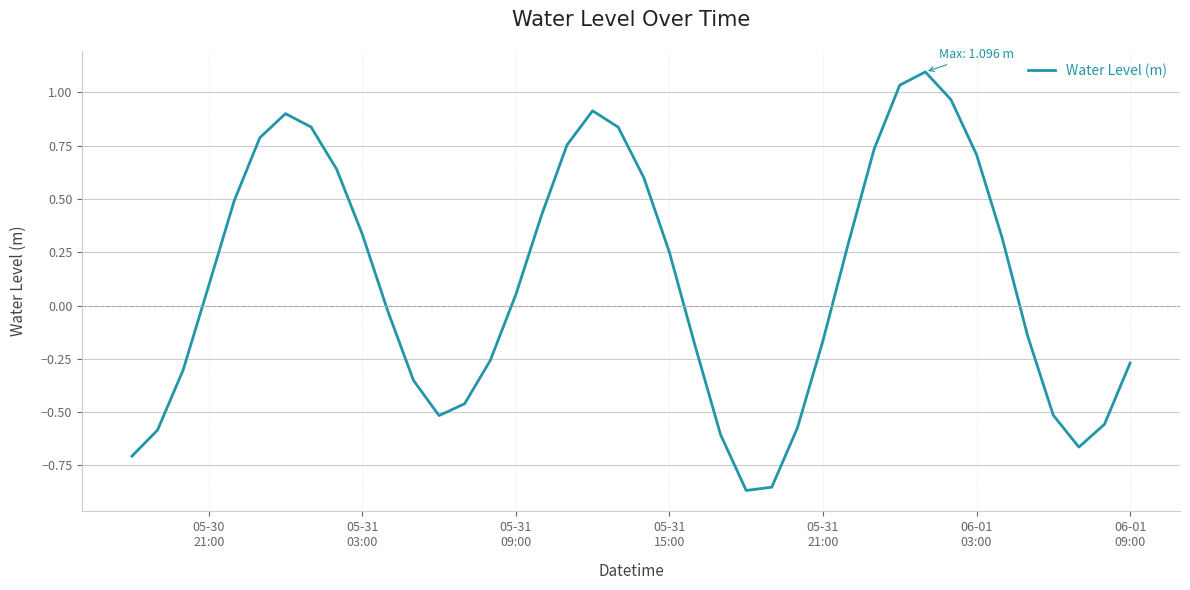

What is the maximum value shown in the chart?

1.1